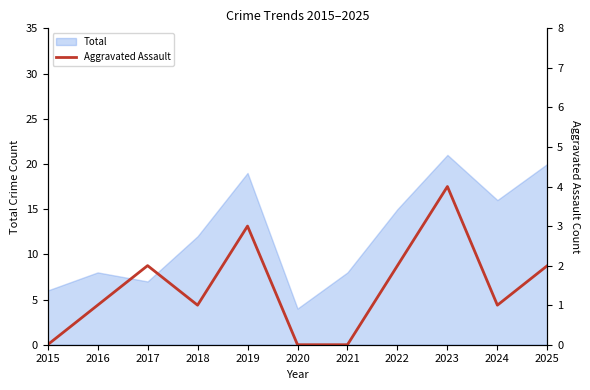

What is the lowest value of the Total series?

4